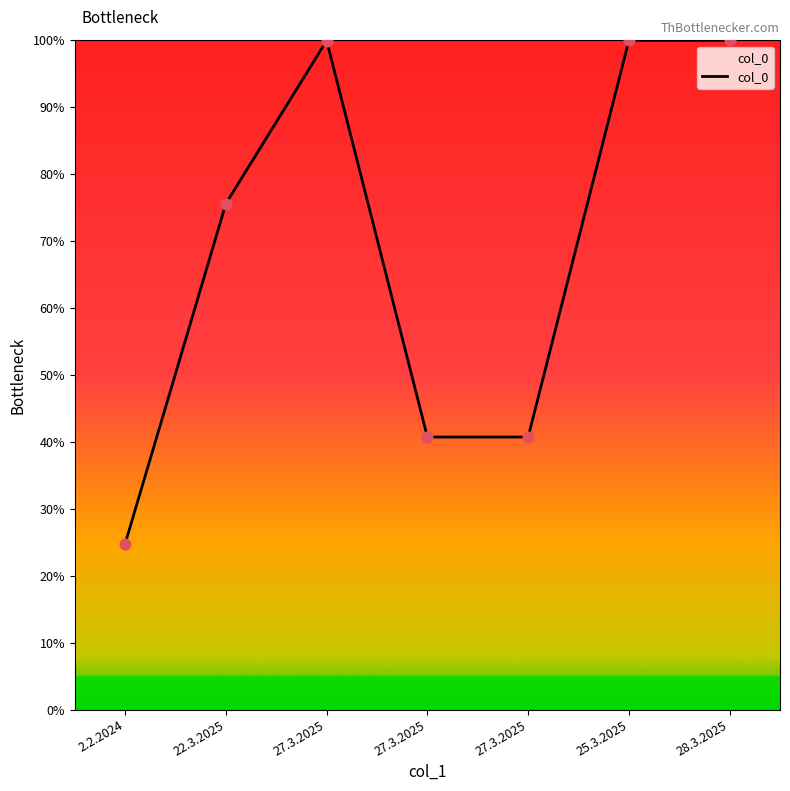

Which has a higher value, 2.2.2024 or 28.3.2025?

28.3.2025